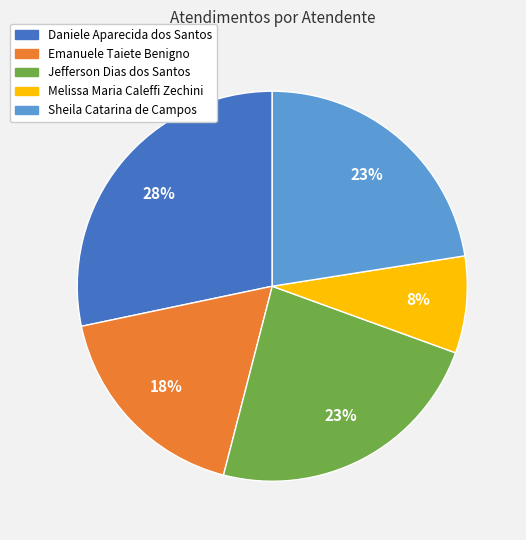

Is the sum of Sheila Catarina de Campos and Melissa Maria Caleffi Zechini greater than half?

No